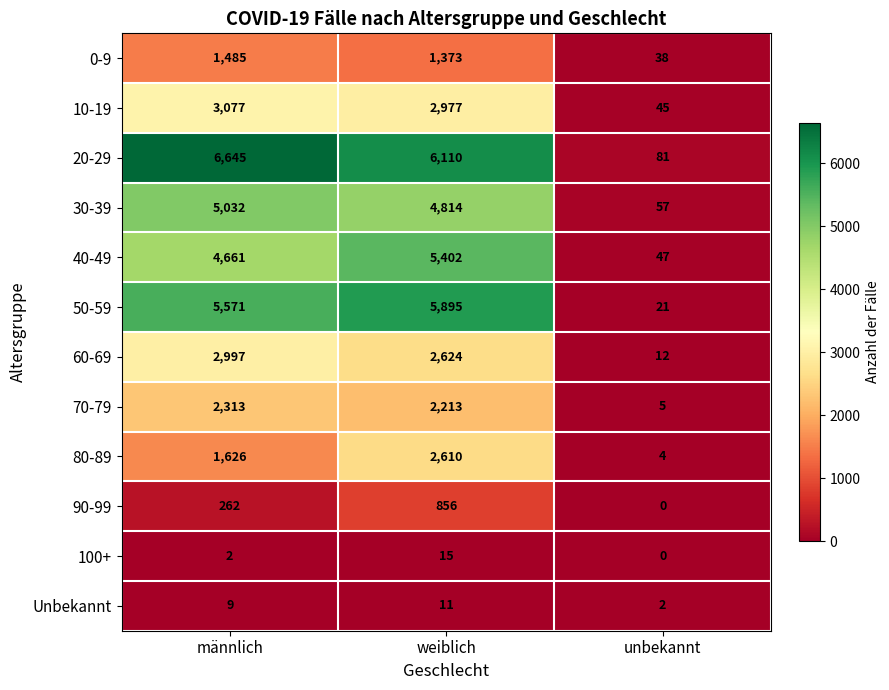

Rank the series by their maximum value, from highest to lowest.

20-29, 50-59, 40-49, 30-39, 10-19, 60-69, 80-89, 70-79, 0-9, 90-99, 100+, Unbekannt